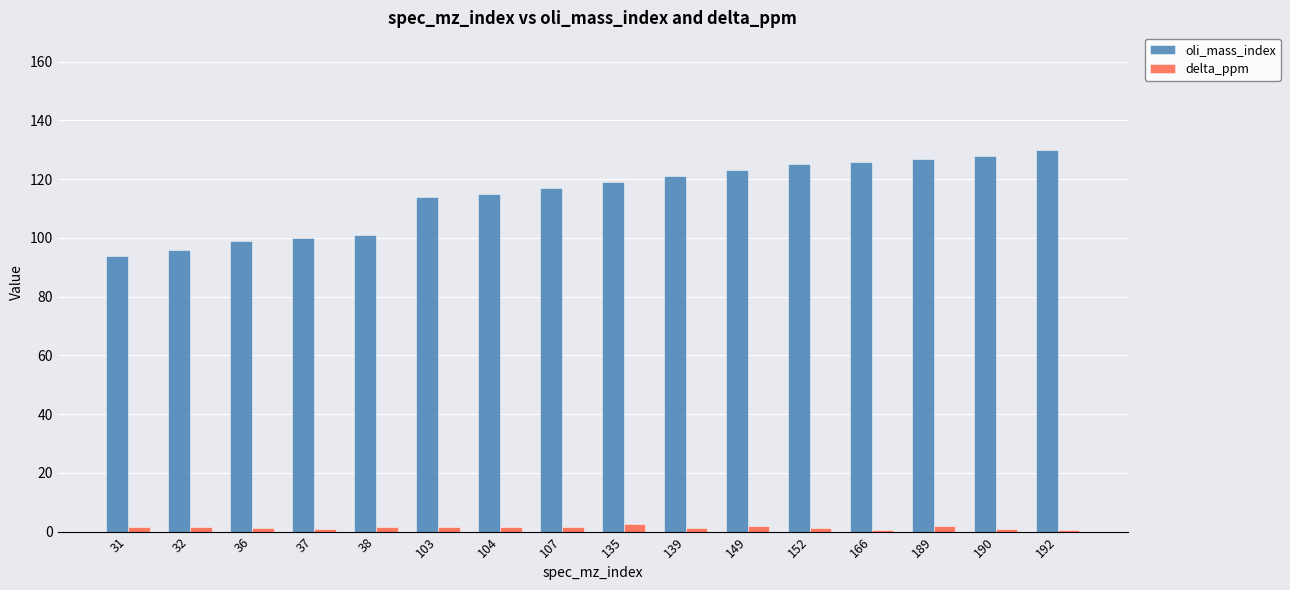

Rank the series at 38 from lowest to highest value.

delta_ppm, oli_mass_index